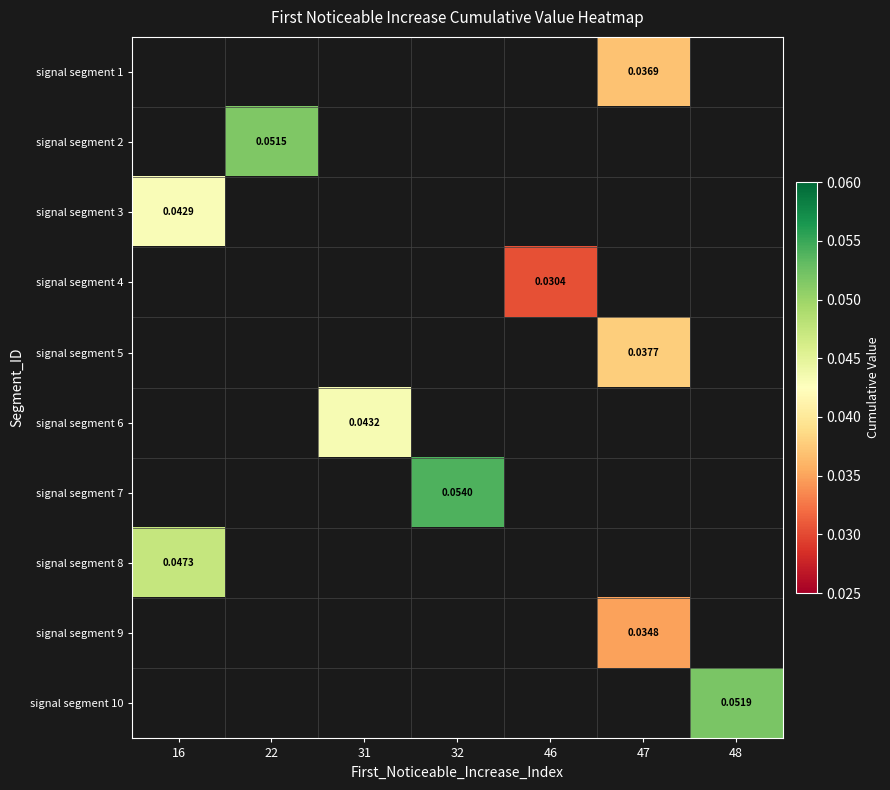

List the labels in order of signal segment 5 value, smallest first.

16, 22, 31, 32, 46, 47, 48